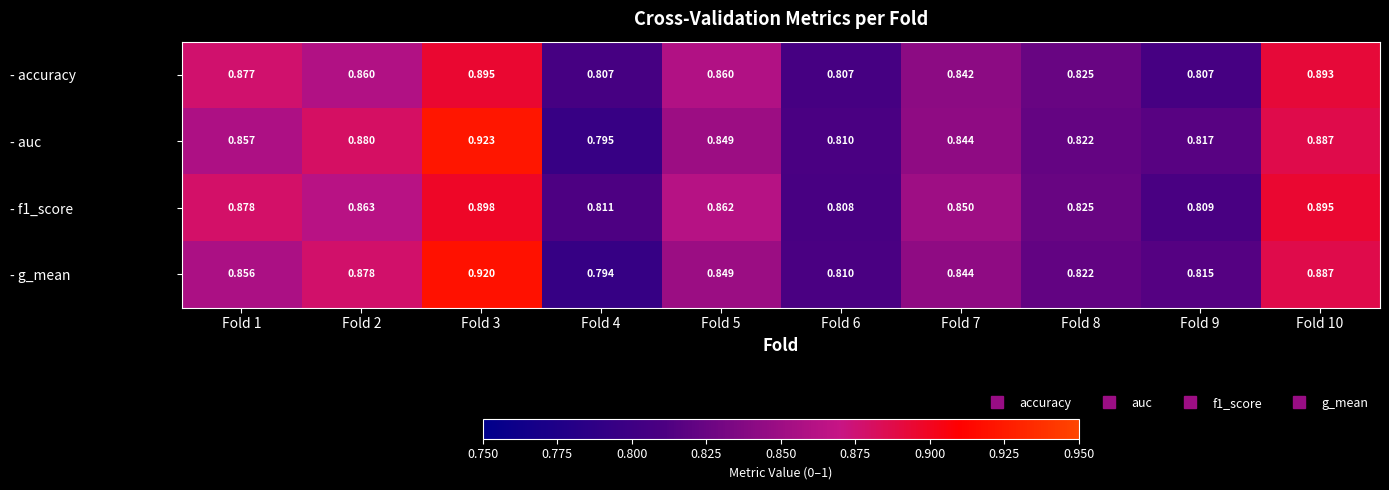

Is the value of - f1_score at Fold 4 greater than the value of - auc at Fold 3?

No